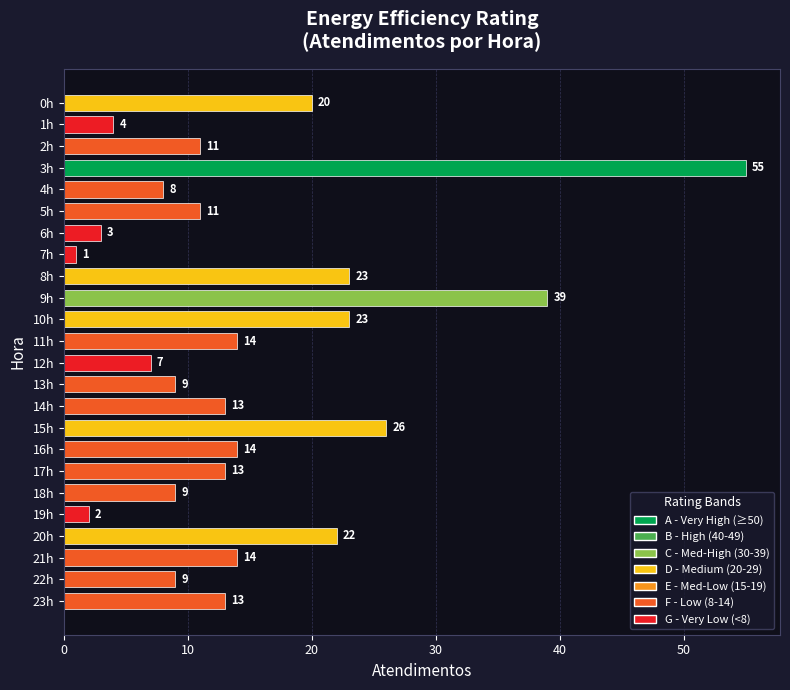

Is it true that the value at 16h is 19?

False